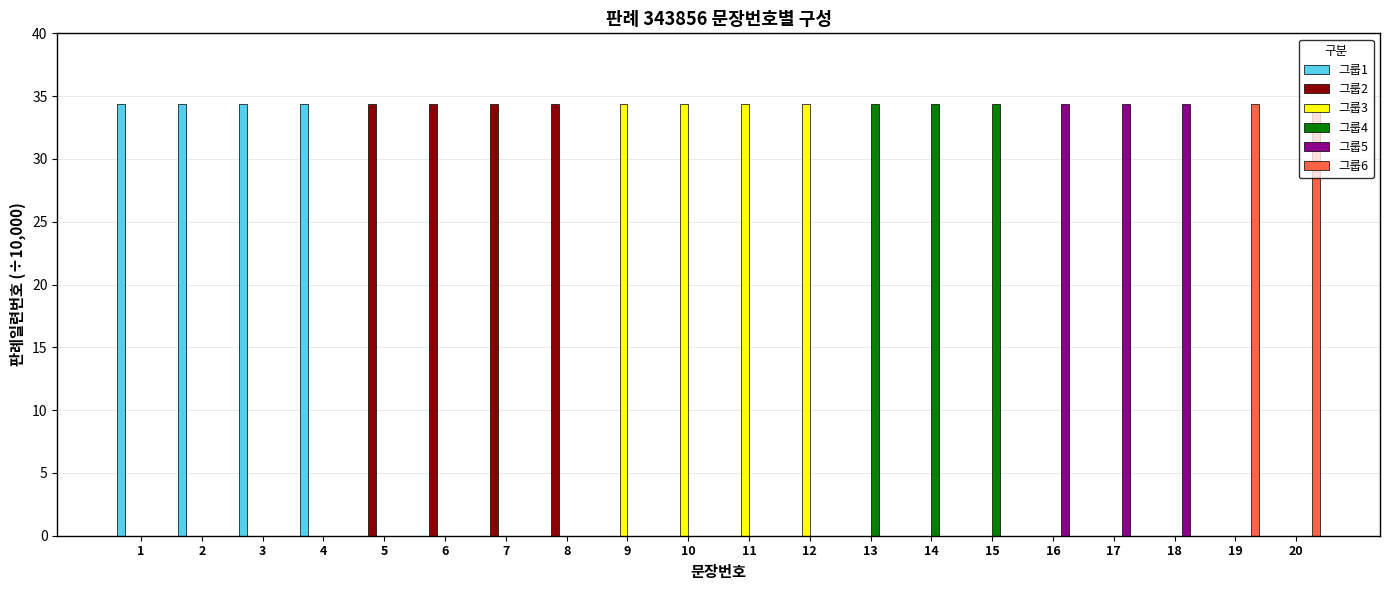

What are all the series names shown in the legend?

그룹1, 그룹2, 그룹3, 그룹4, 그룹5, 그룹6